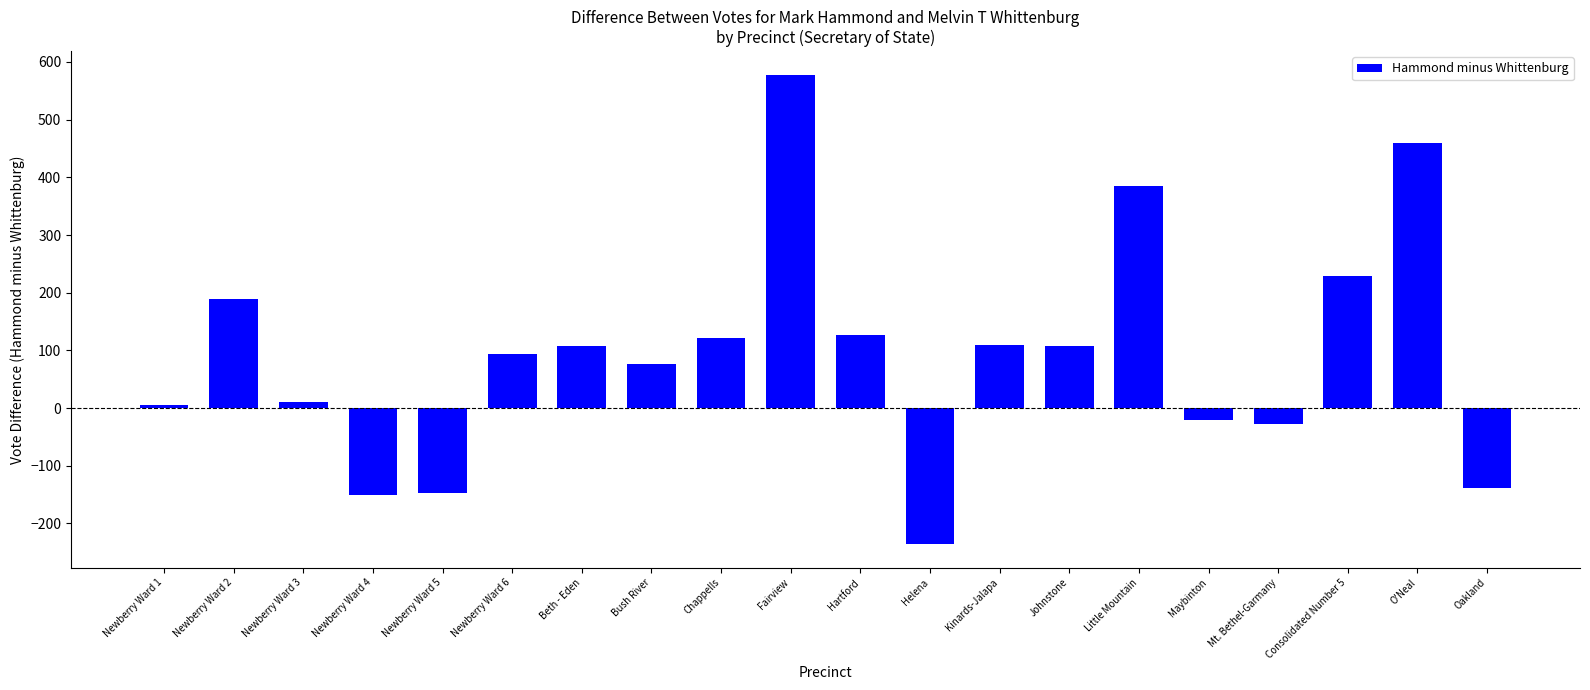

How many values are above zero?

14